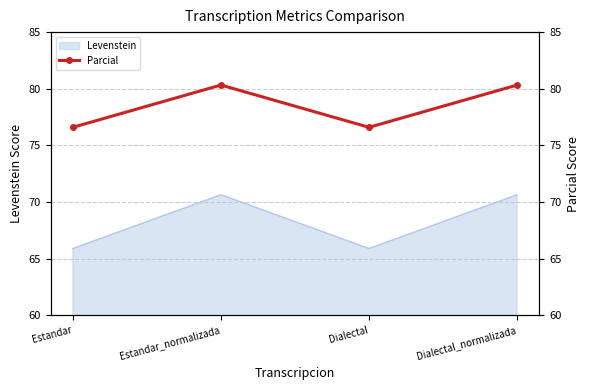

What is the ratio of the value at Dialectal_normalizada to the value at Estandar_normalizada?

1.0